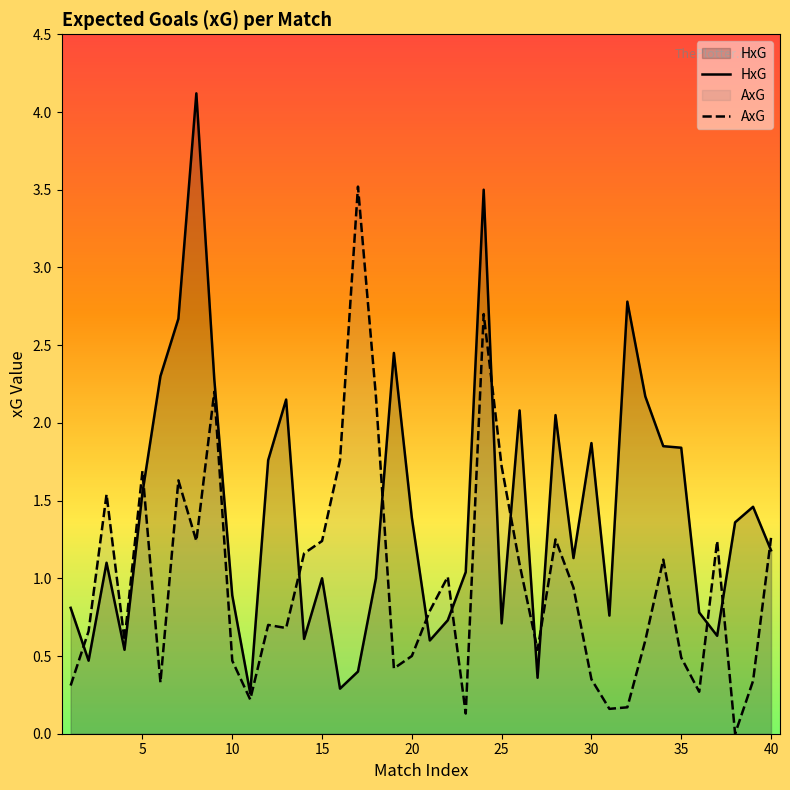

Does the chart display data point markers on the line(s)?

No